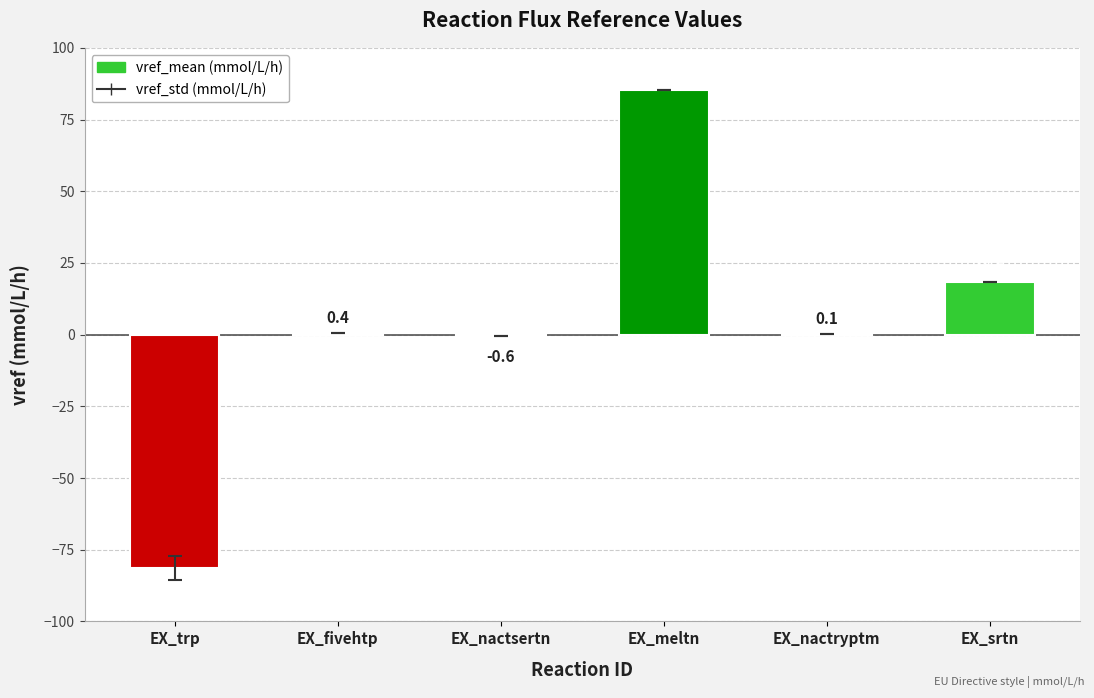

What is the average value?

3.7